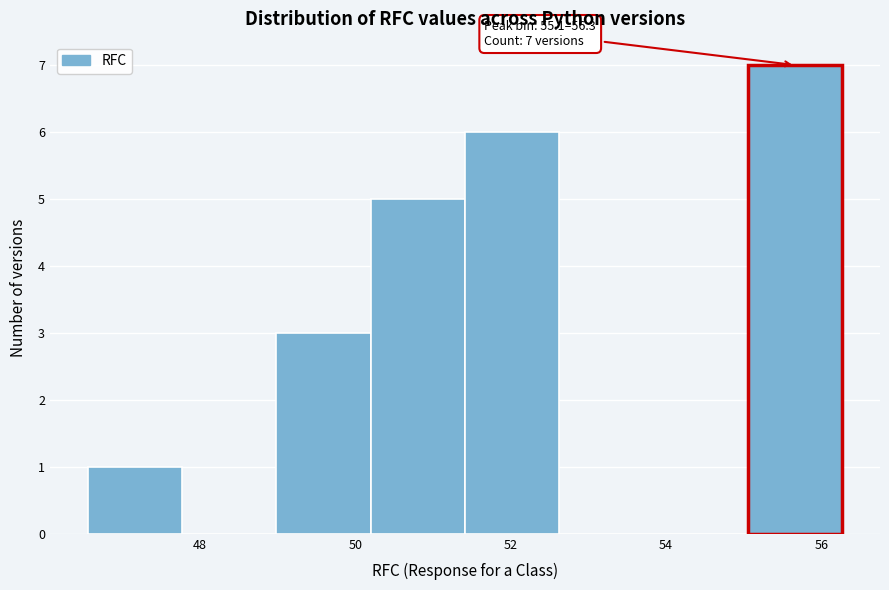

Over which range of the x-axis is the bar tallest?

55.0 to 56.2